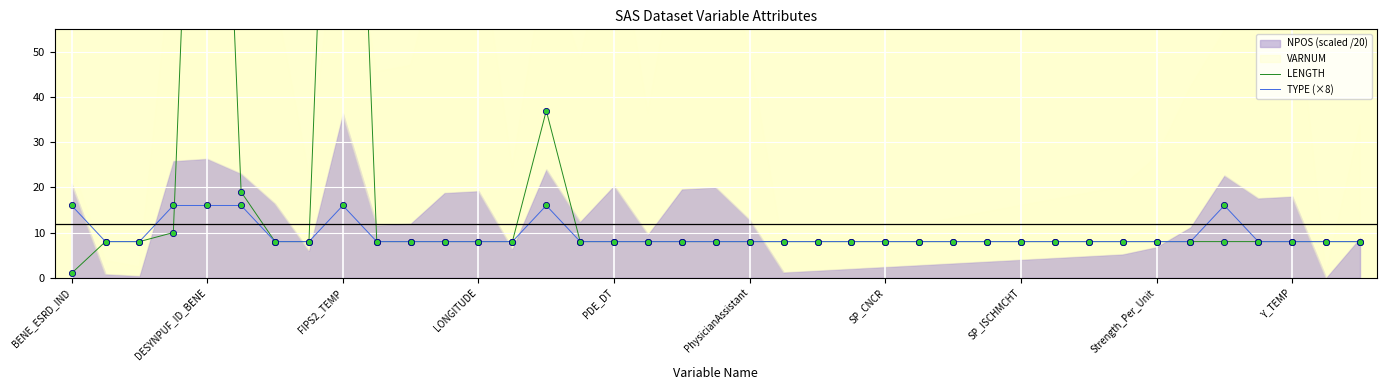

The value of TYPE (×8) at FIPS2_TEMP is 16. True or false?

True